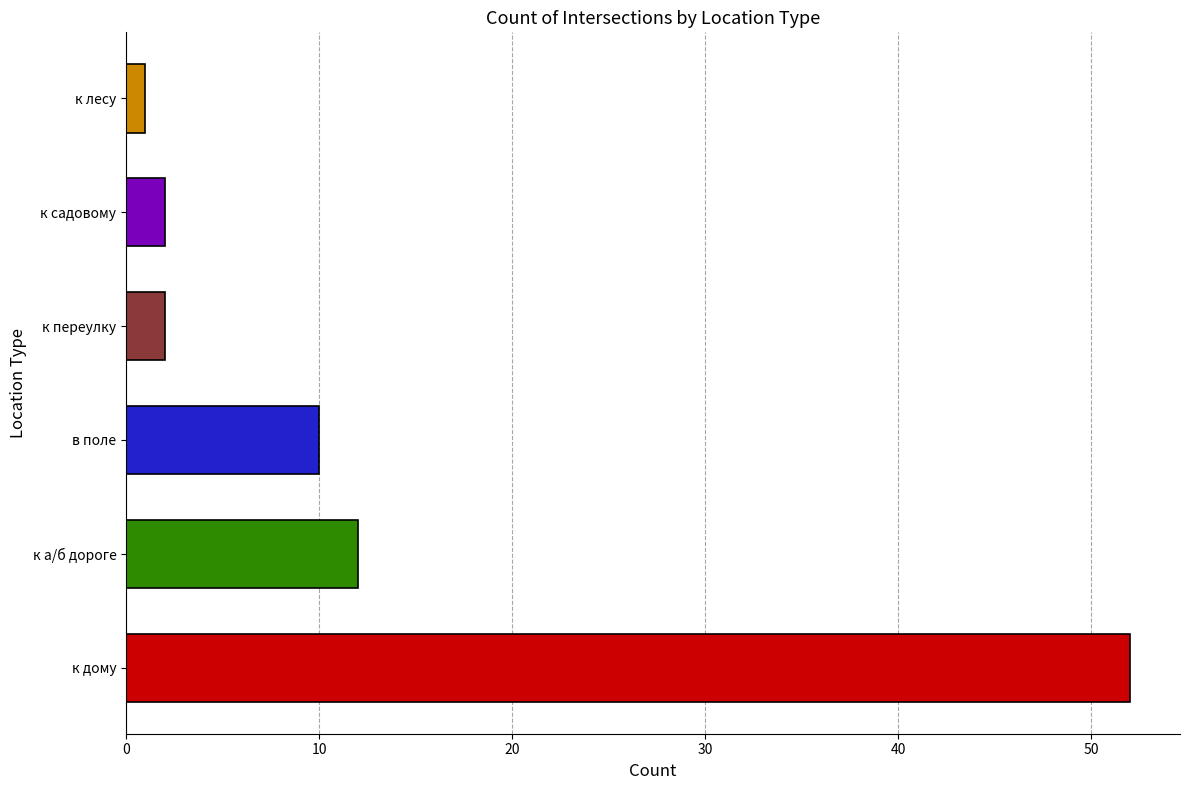

What is the difference between the maximum and second lowest values?

50